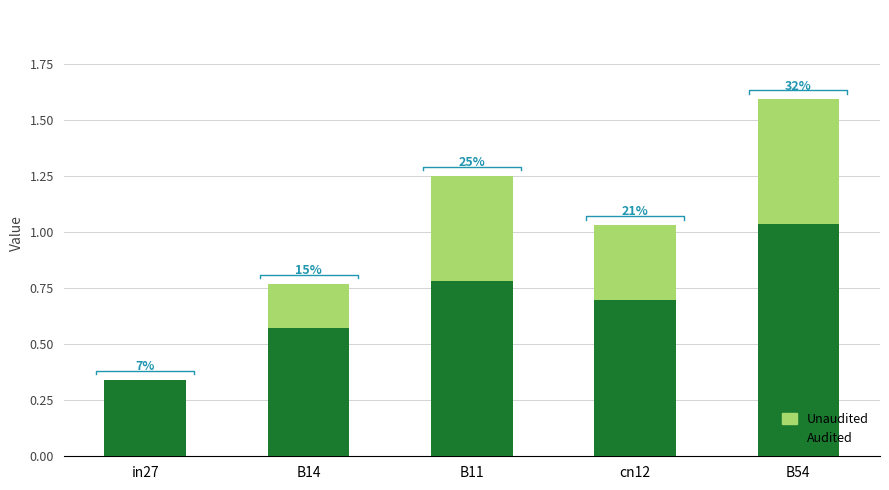

Is it true that Unaudited equals 0.5 at B11?

True